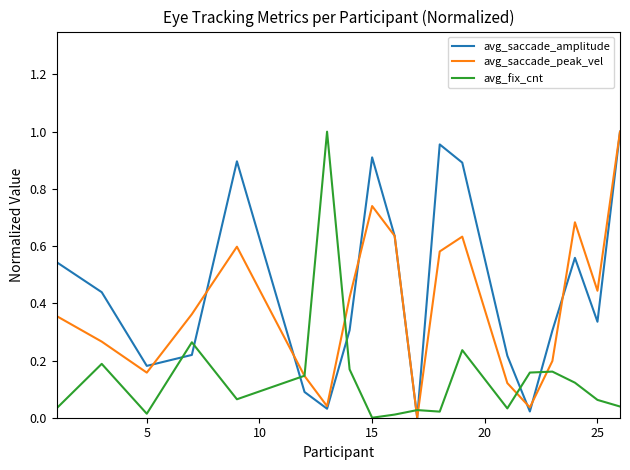

True or false: avg_saccade_amplitude and avg_fix_cnt intersect in this chart.

True